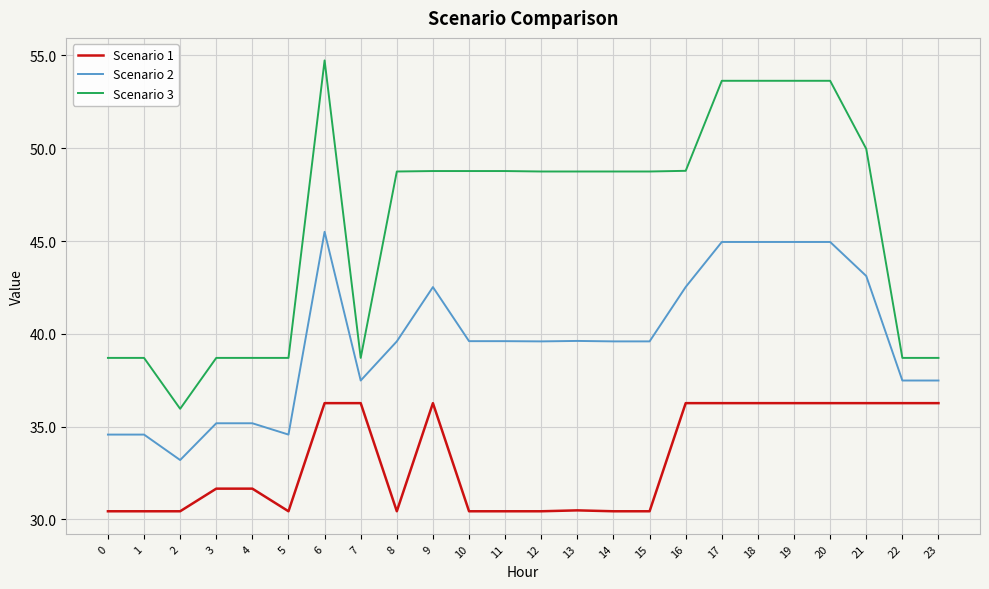

What is the spread (max minus min) of values at 9?

12.5